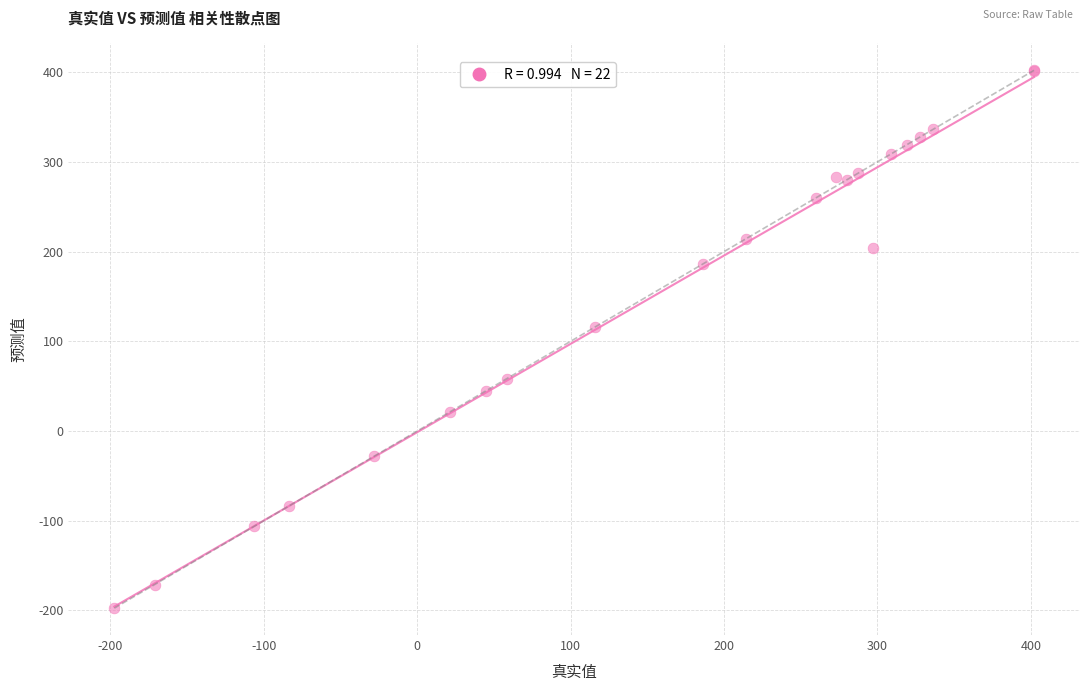

What Y value in the scatter plot is closest to 102?

115.9